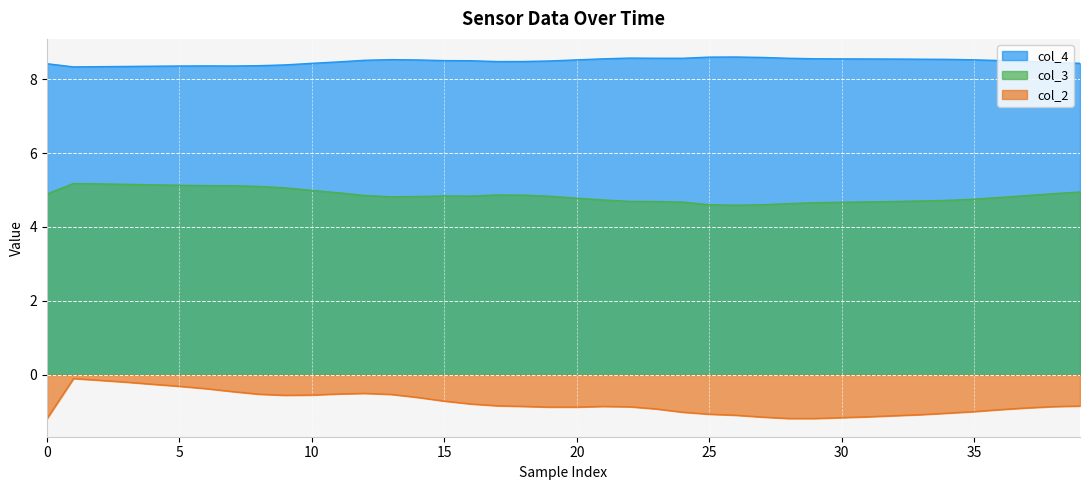

What is the label of the 14th point from the right?

26